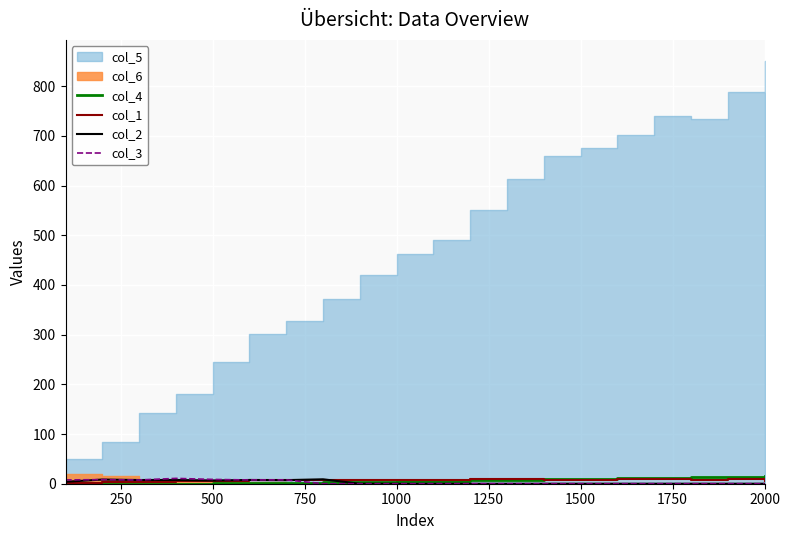

True or false: col_3 and col_1 cross at least once.

True